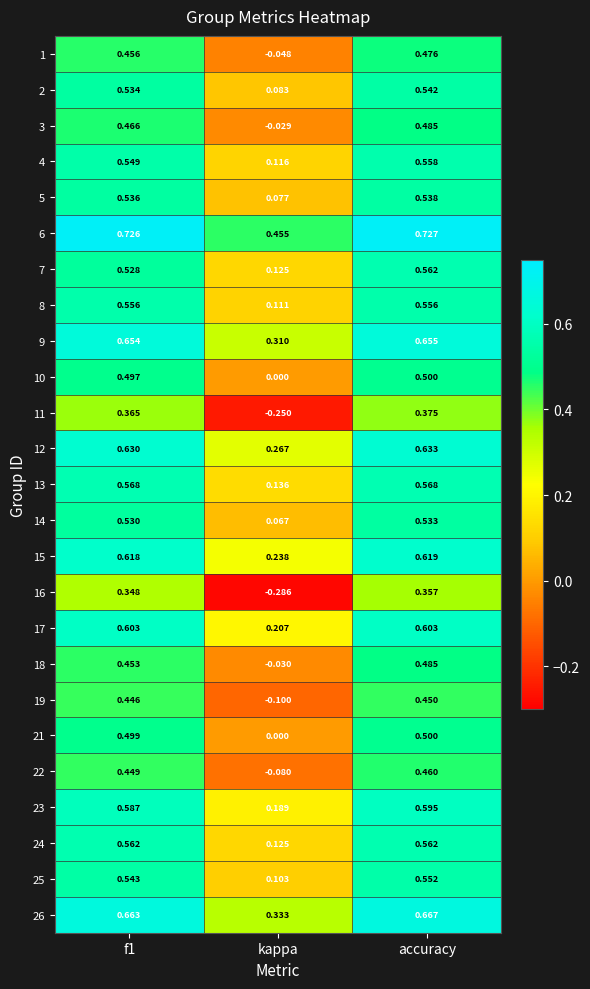

At which label is 11 closest to 0?

kappa